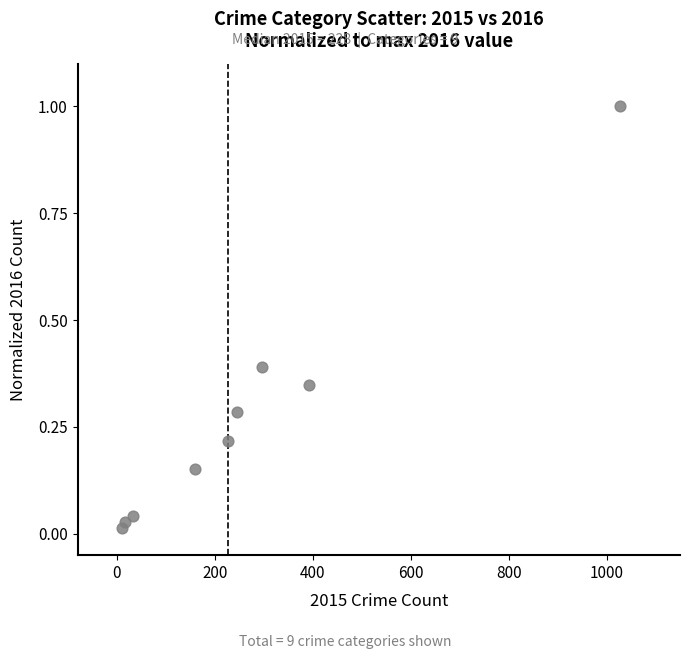

What is the average X value?

268.1